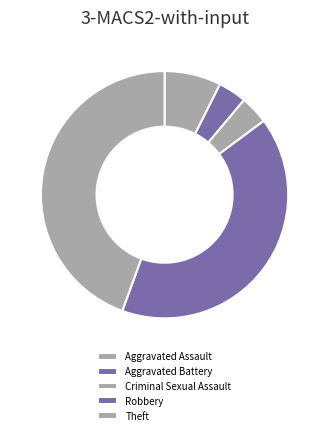

Is there a majority slice in this chart?

No